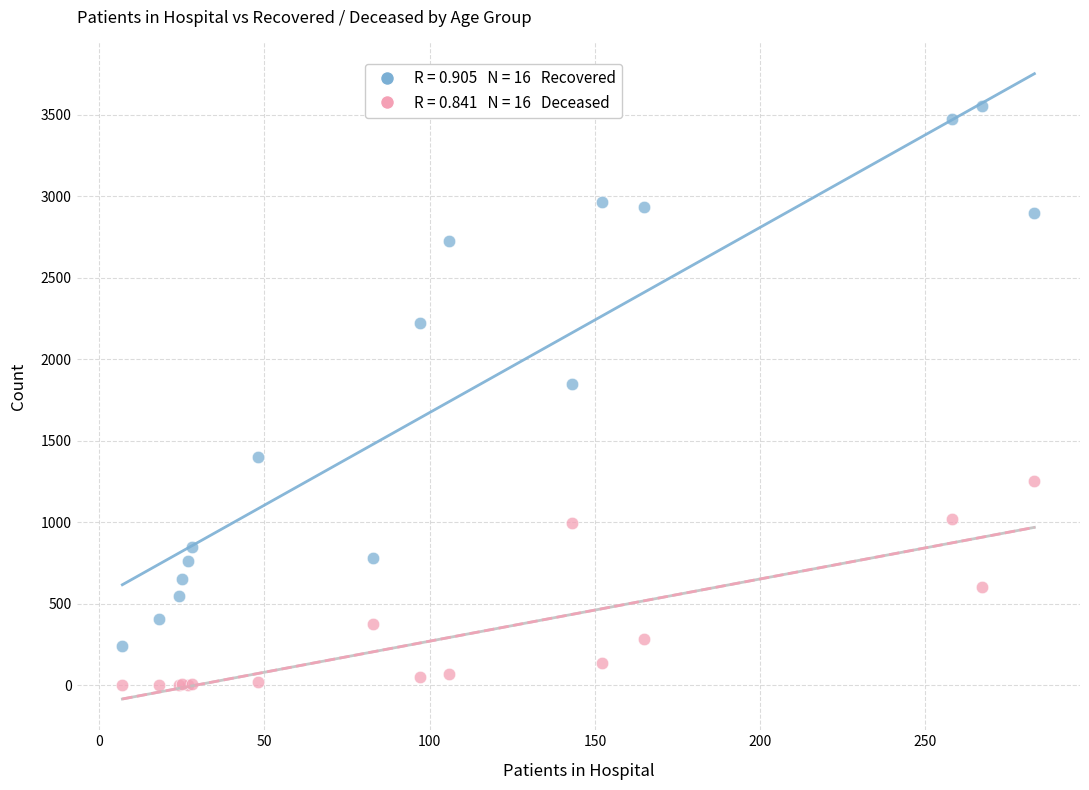

Across all series, what Y value is closest to 1775?

1850